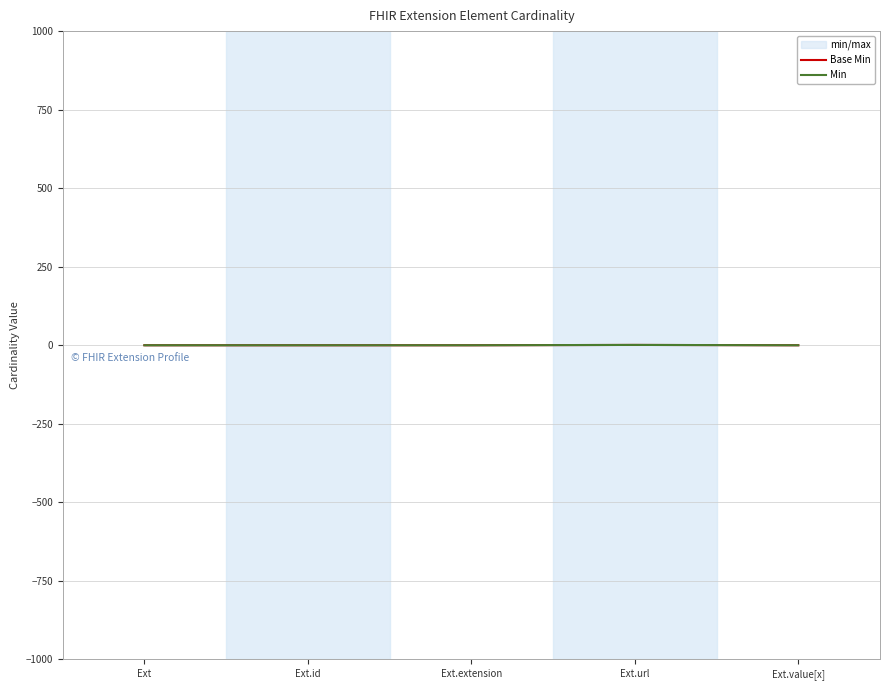

Which series changed the most between Ext and Ext.id?

Base Min